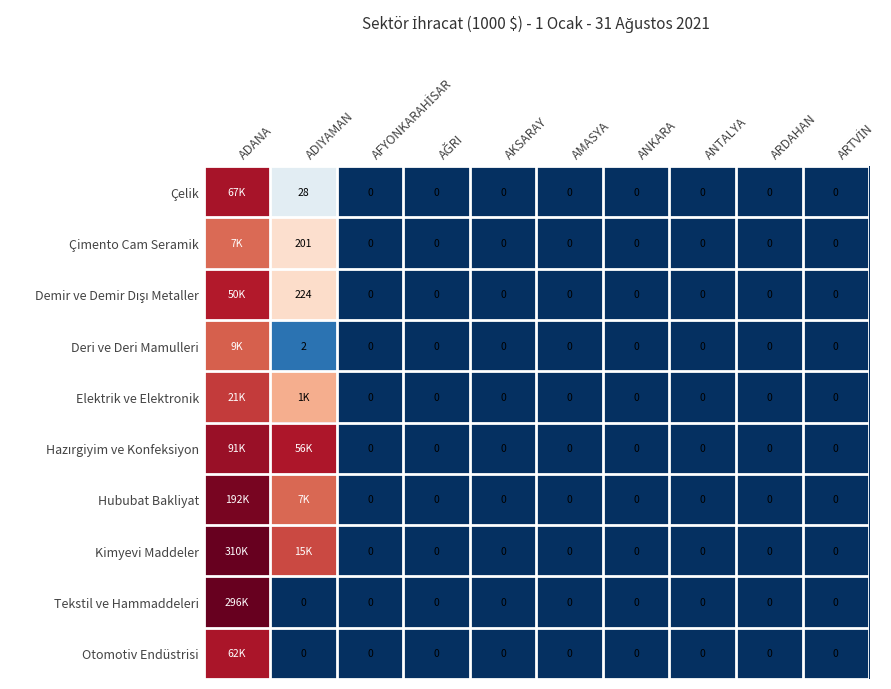

The value of Demir ve Demir Dışı Metaller at ANKARA is -5.8. True or false?

False